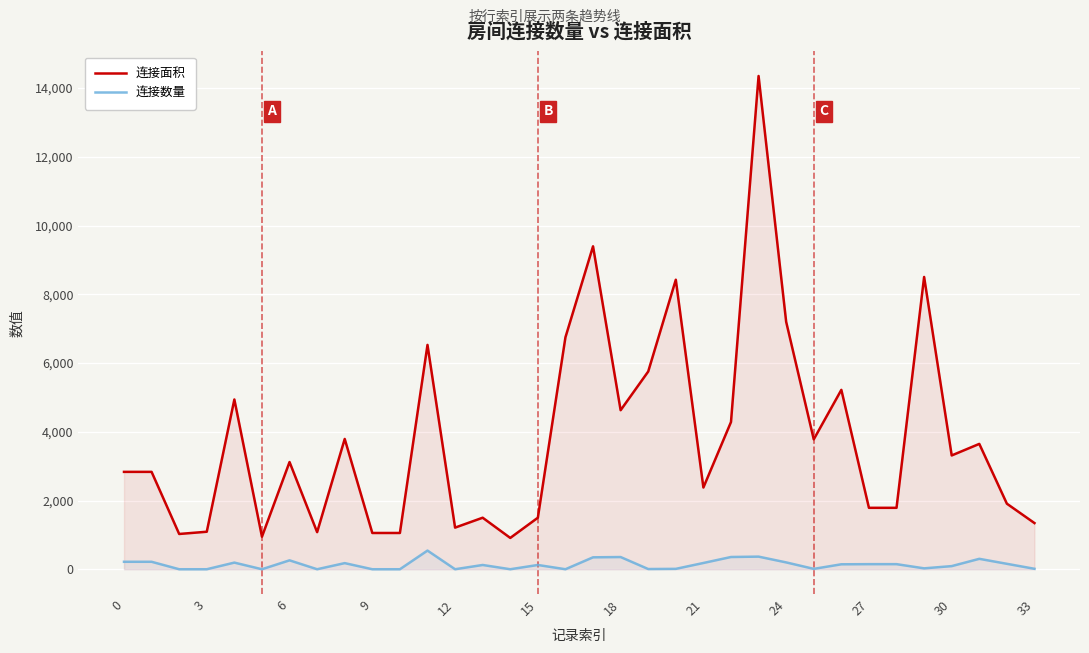

What is the greatest value displayed?

14352